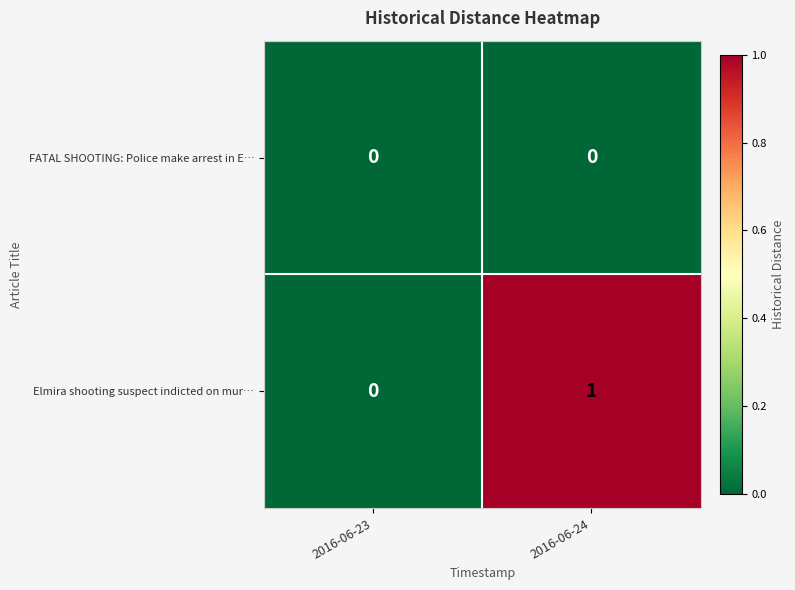

At 2016-06-24, list the series in order from largest to smallest.

Elmira shooting suspect indicted on mur…, FATAL SHOOTING: Police make arrest in E…